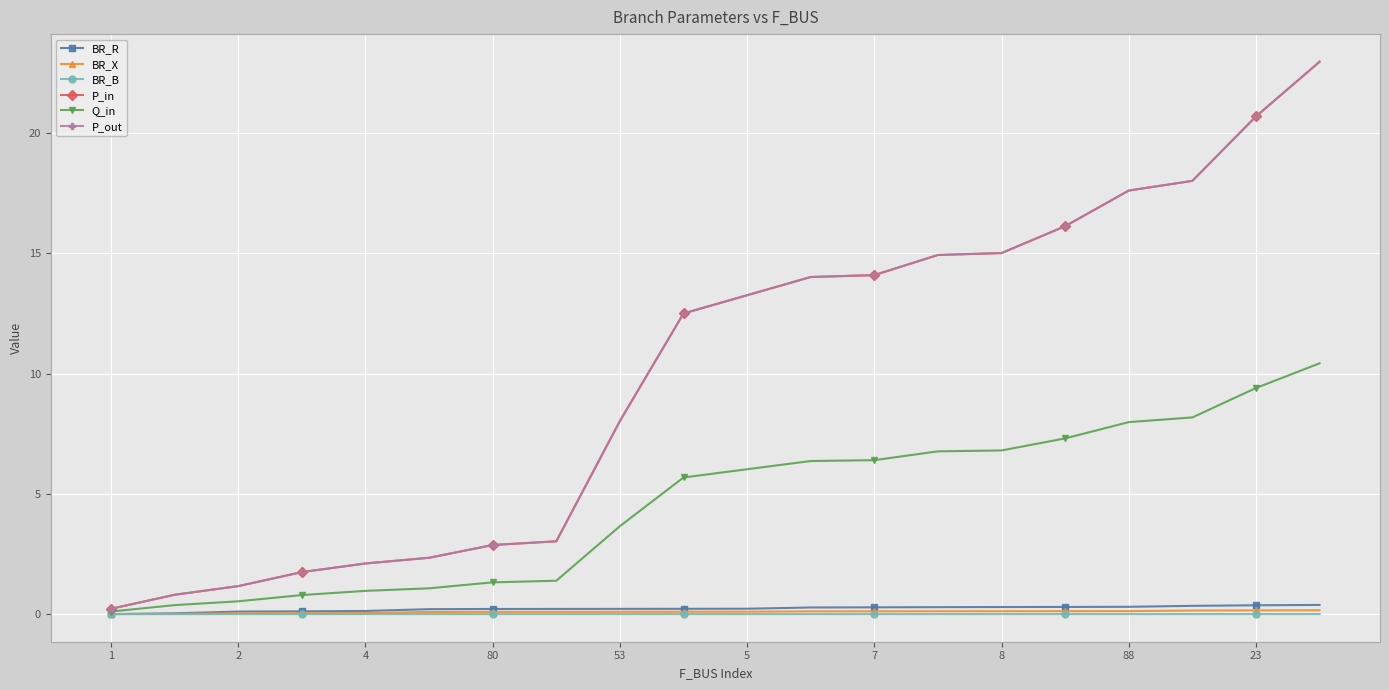

What is the greatest value displayed?

23.0